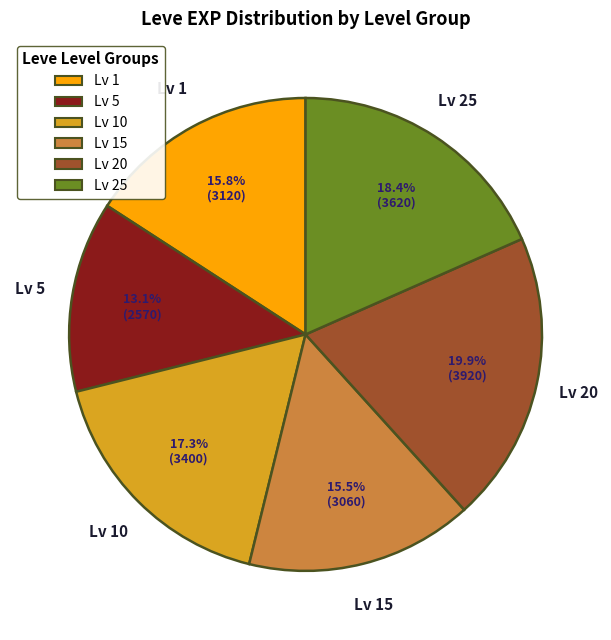

To the nearest percent, what is the average slice percentage?

17%